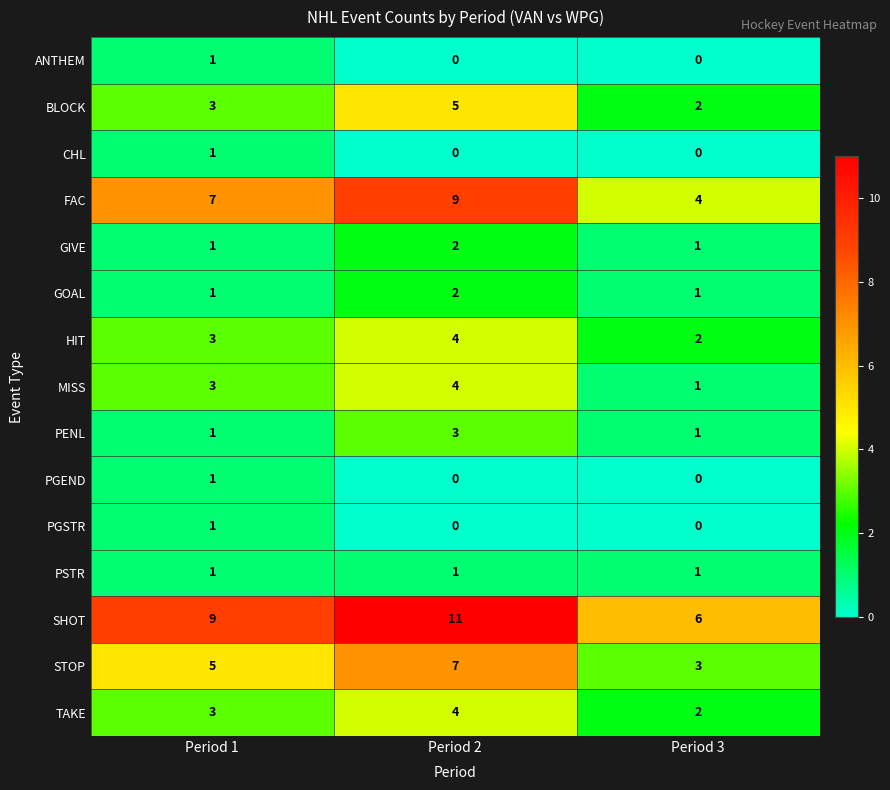

What is the sum of all GIVE values?

4